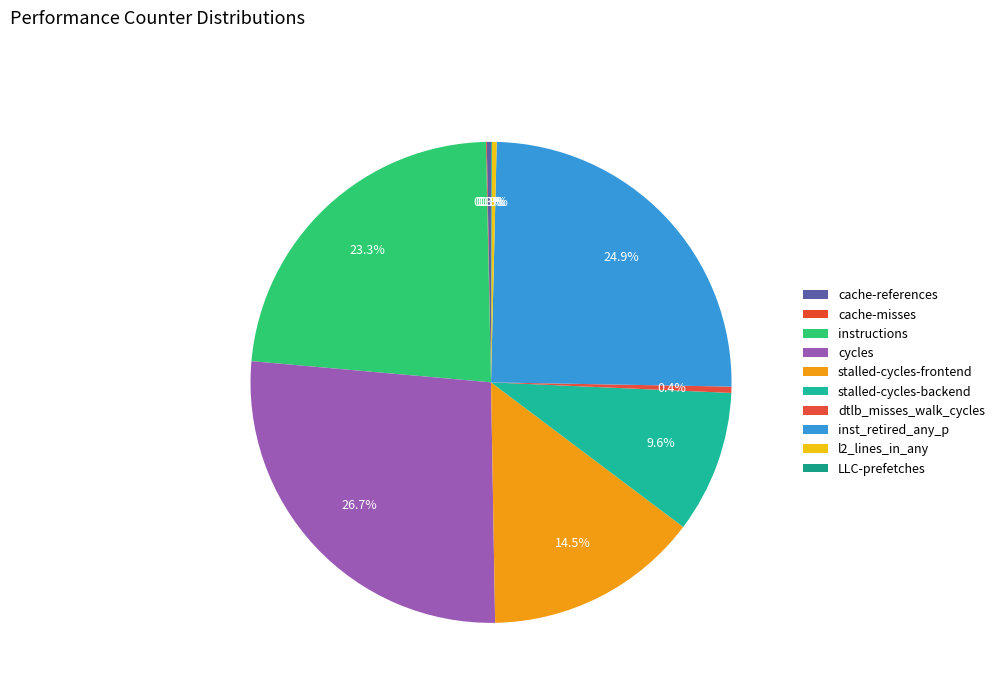

Is there any slice that represents more than half of the pie?

No